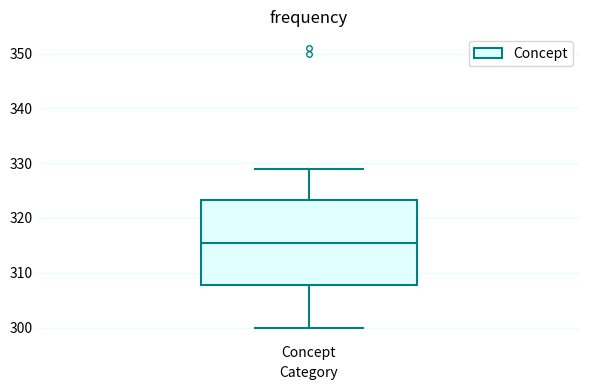

Transcribe this box plot: give where the median line is, the range the box spans, and where the two whiskers end, as read against the y-axis. The values are not printed on the chart, so give them approximately, as read against the axis.

median 316, box 308 to 323, whiskers 300 to 329